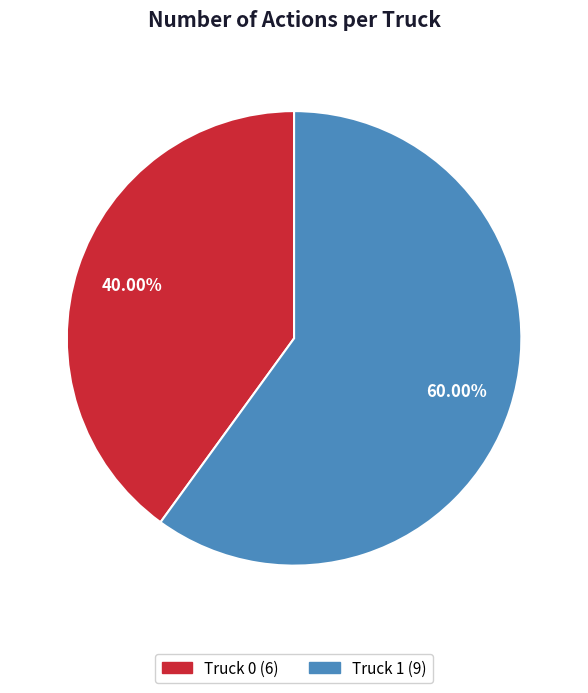

How many slices are in this pie chart?

2